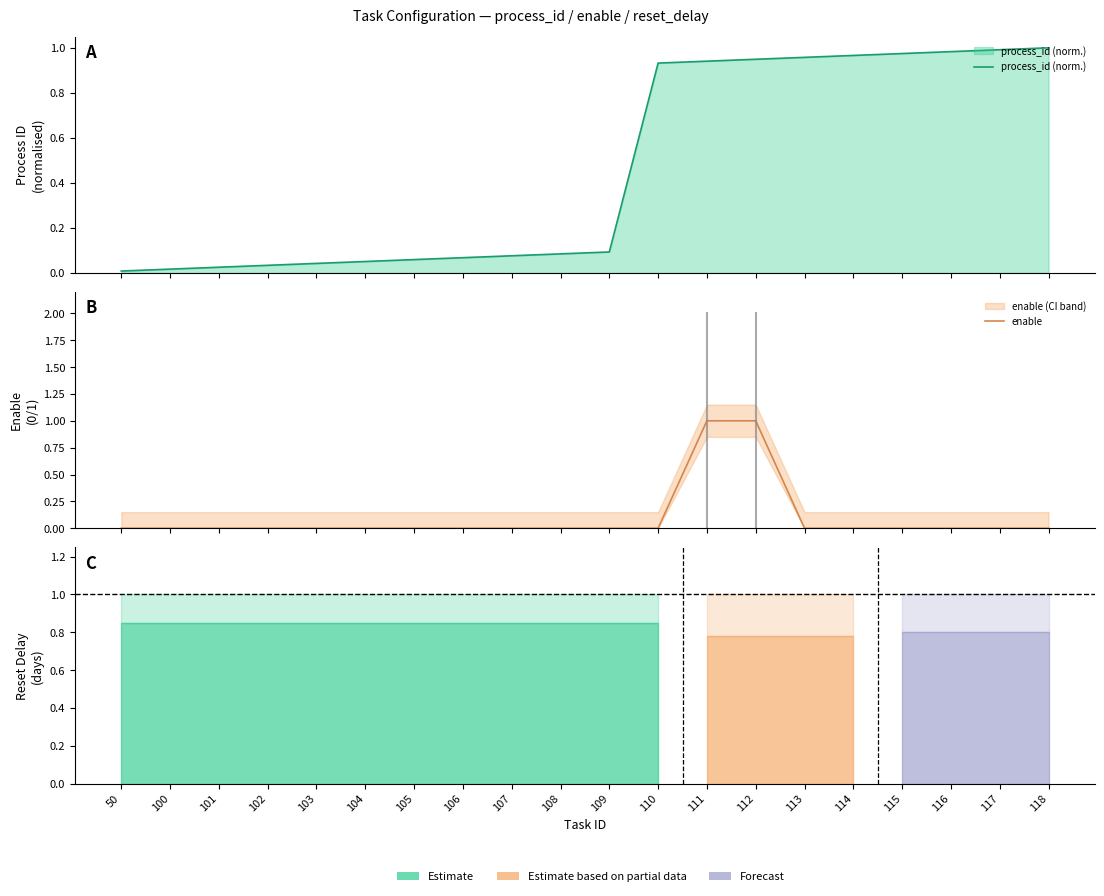

The value of enable at 105 is 0.0. True or false?

True